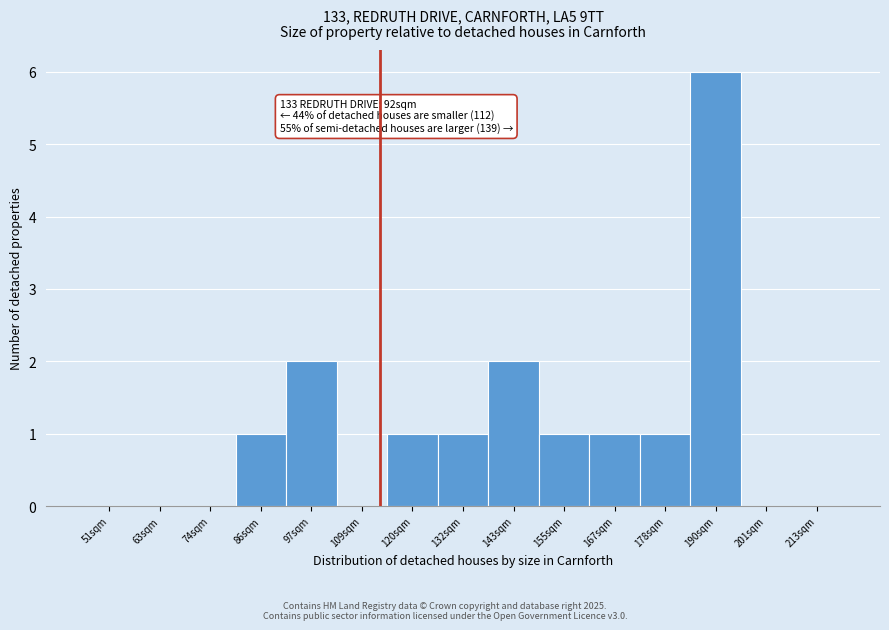

Reading left to right, extract all data points from this chart.

51sqm=0	63sqm=0	74sqm=0	86sqm=1	97sqm=2	109sqm=0	120sqm=1	132sqm=1	143sqm=2	155sqm=1	167sqm=1	178sqm=1	190sqm=6	201sqm=0	213sqm=0